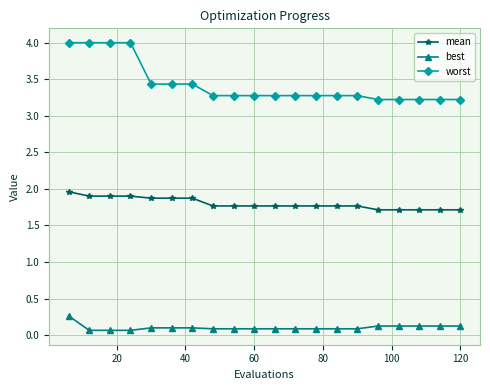

How many lines are shown in the chart?

3